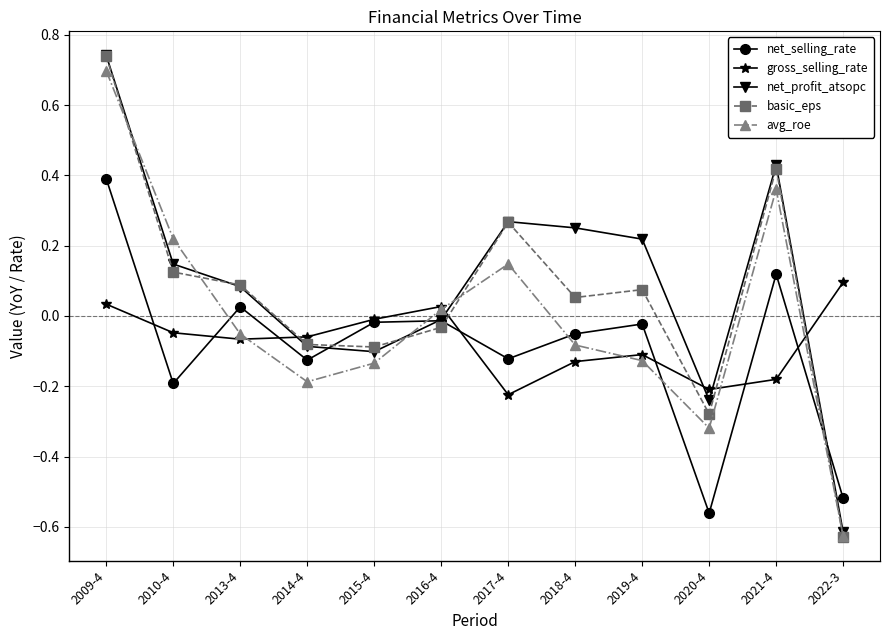

Count the number of data series in this chart.

5